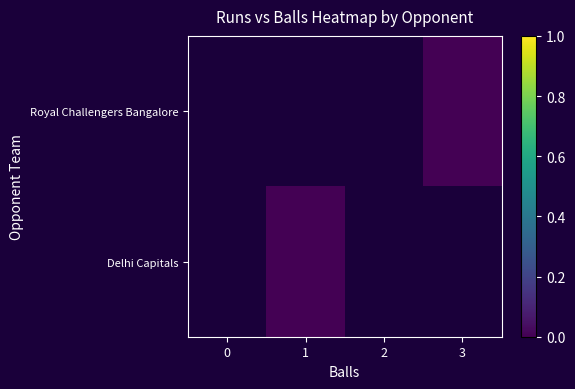

At 0, list the series in order from largest to smallest.

Royal Challengers Bangalore, Delhi Capitals